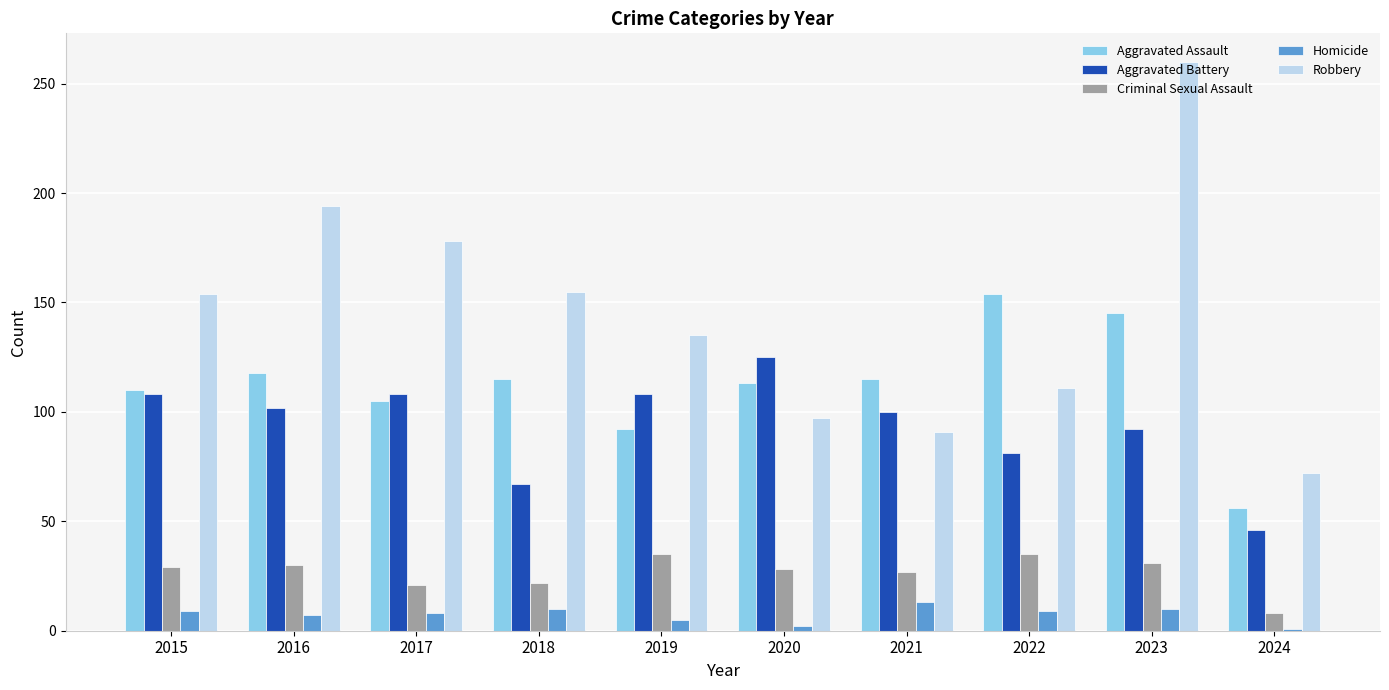

What is the spread (max minus min) of values at 2015?

145